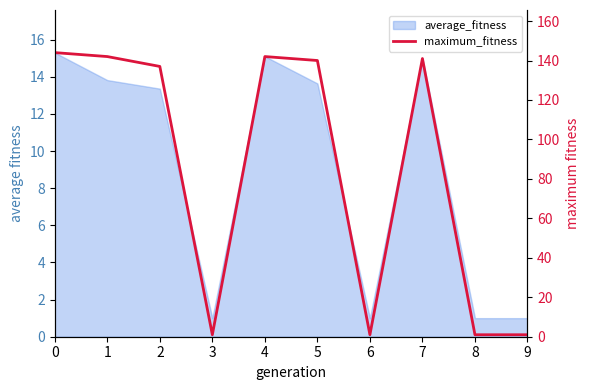

What is the minimum value shown in the chart?

1